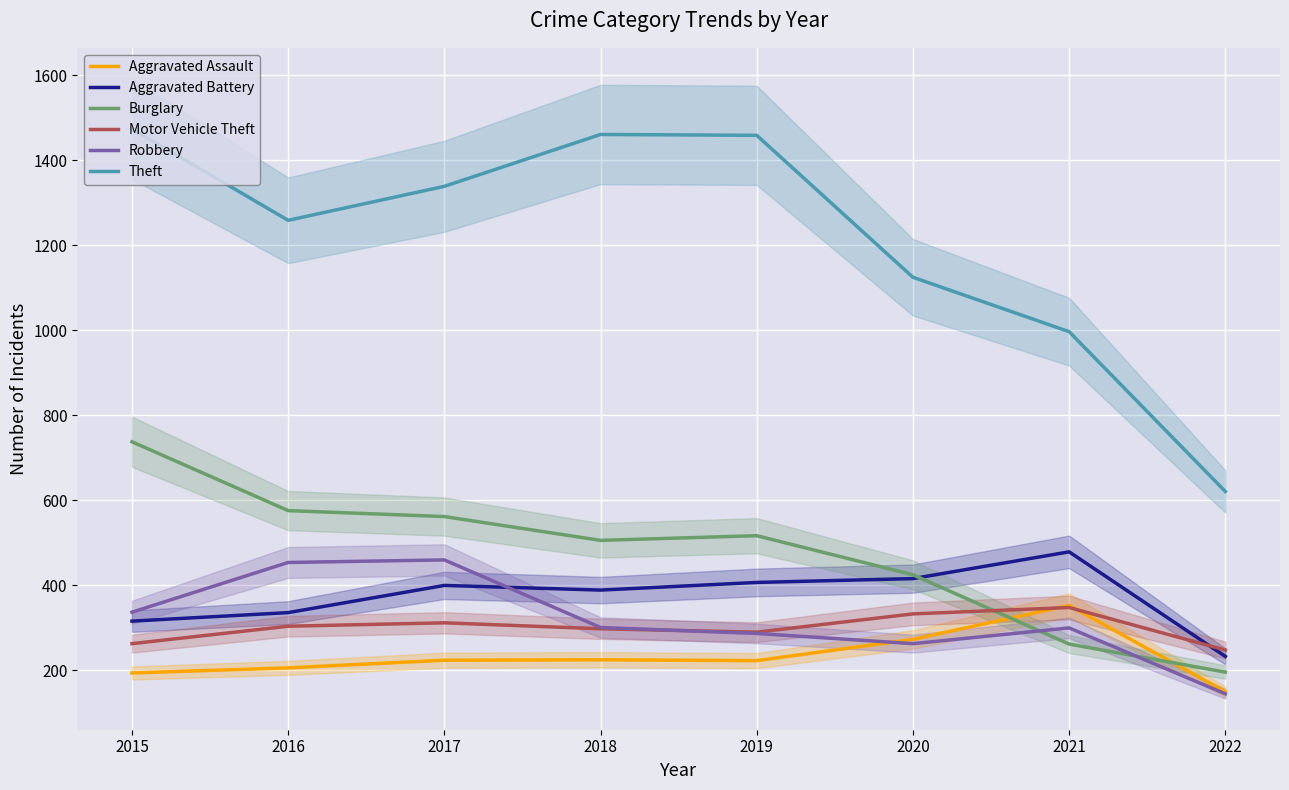

How many lines are shown in the chart?

6